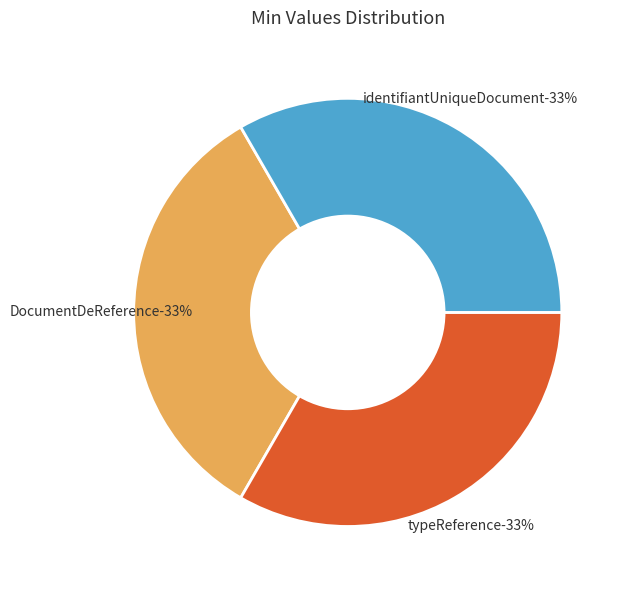

Does any single category account for the majority?

No